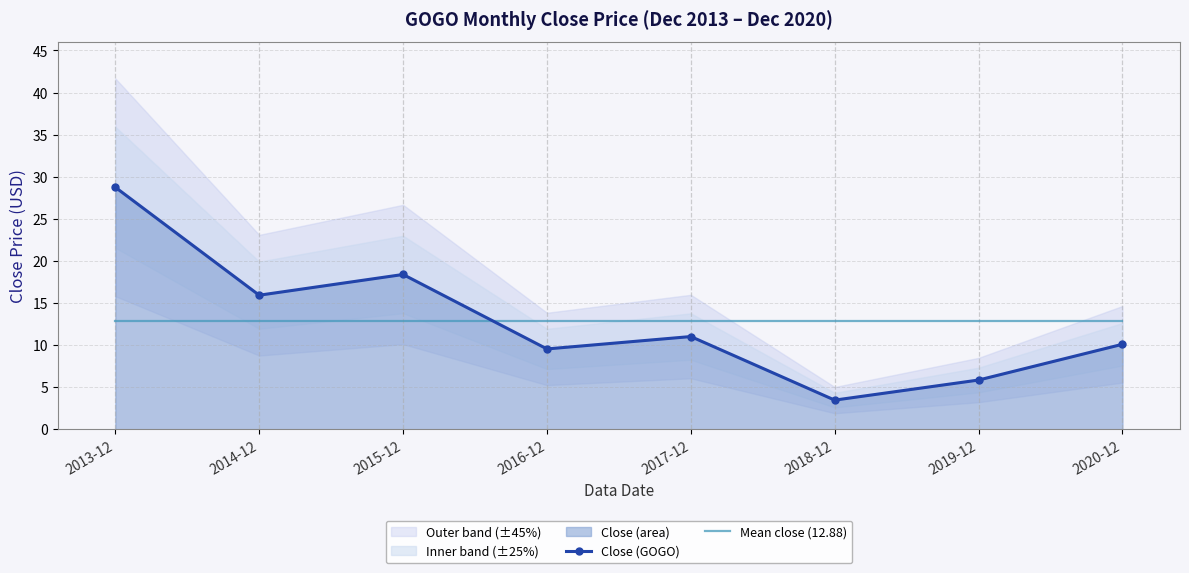

Reading left to right, list all the values displayed in this chart.

Close (GOGO): 2013-12=28.7	2014-12=15.9	2015-12=18.4	2016-12=9.5	2017-12=11.0	2018-12=3.5	2019-12=5.9	2020-12=10.1
Mean close (12.88): 2013-12=12.9	2014-12=12.9	2015-12=12.9	2016-12=12.9	2017-12=12.9	2018-12=12.9	2019-12=12.9	2020-12=12.9